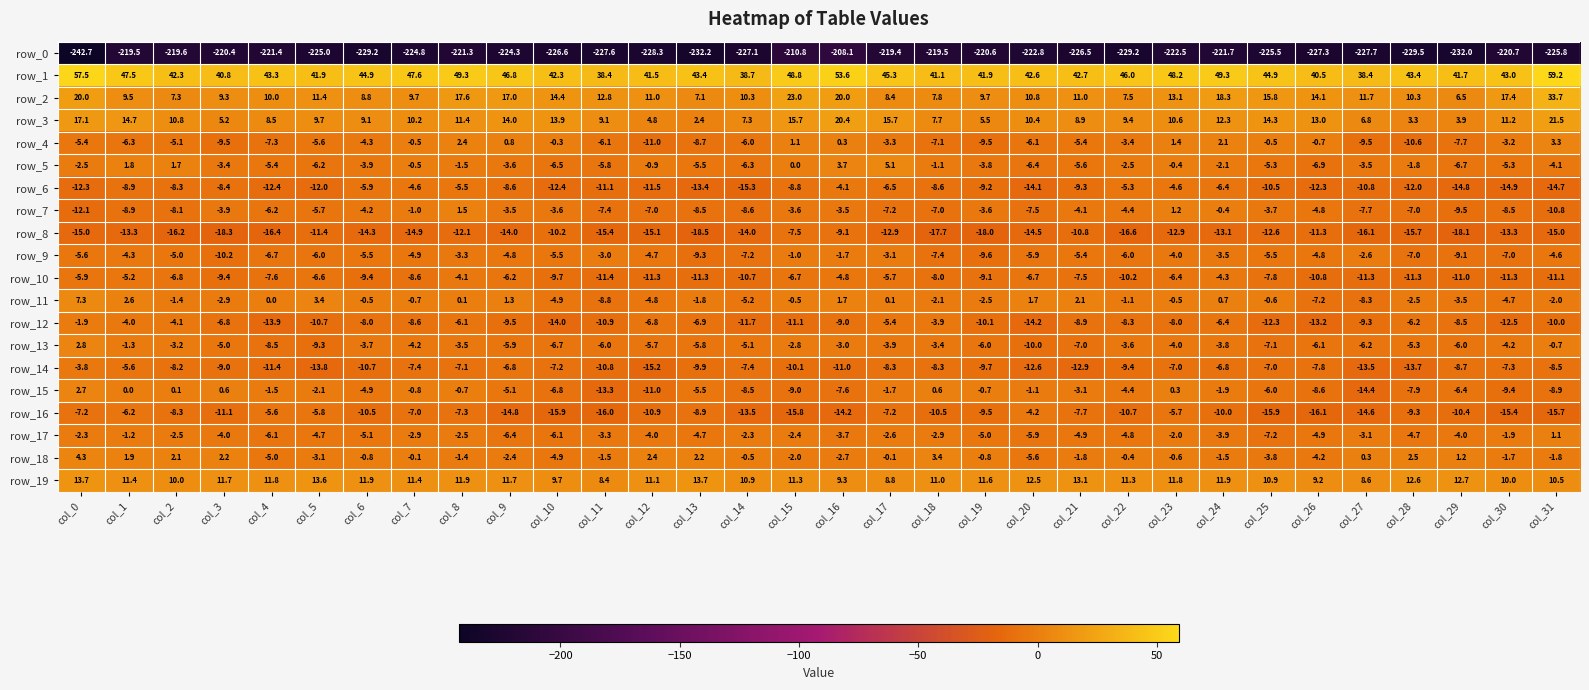

At which category is the sum across all series the highest?

col_16